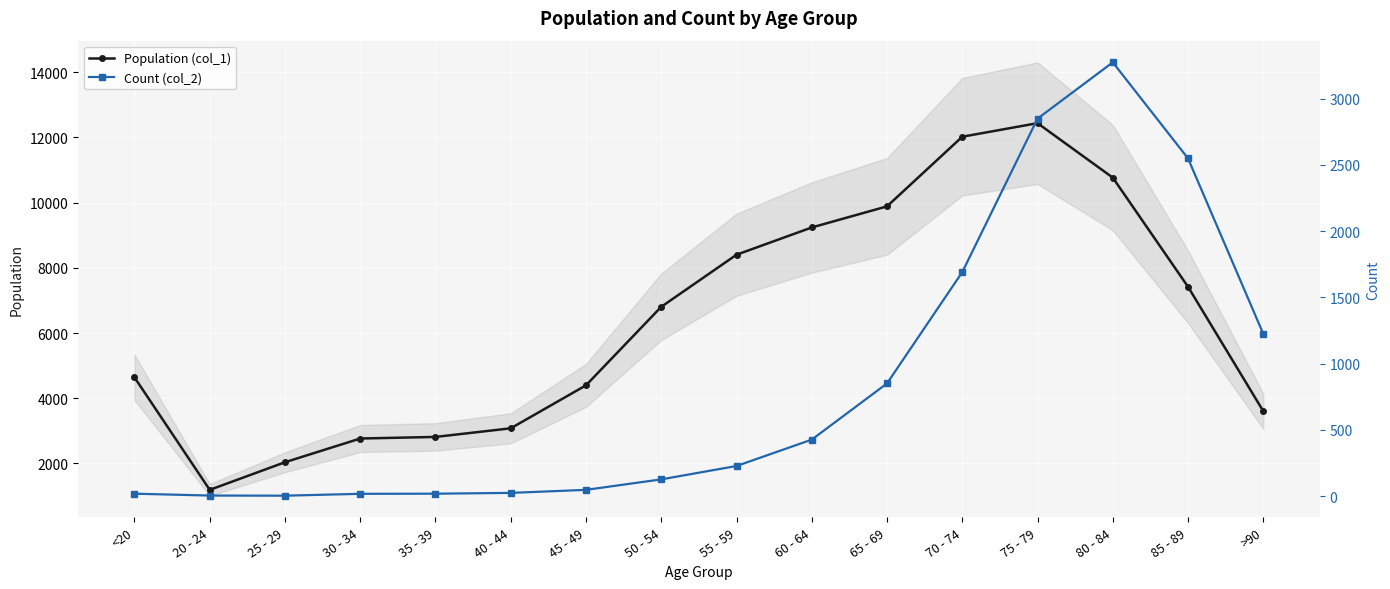

Reading right to left, transcribe all the data shown in this chart.

Population (col_1): 3604	7417	10764	12434	12018	9883	9236	8400	6803	4396	3078	2814	2765	2038	1191	4641
Count (col_2): 1224	2548	3273	2848	1690	850	426	227	126	47	24	18	17	3	4	18